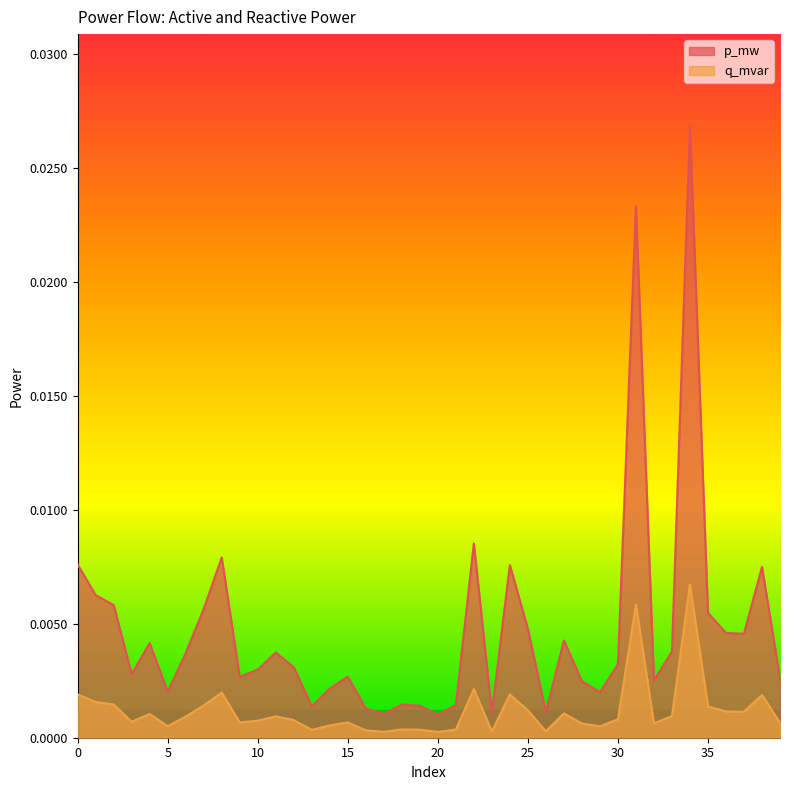

True or false: p_mw and q_mvar cross at least once.

False